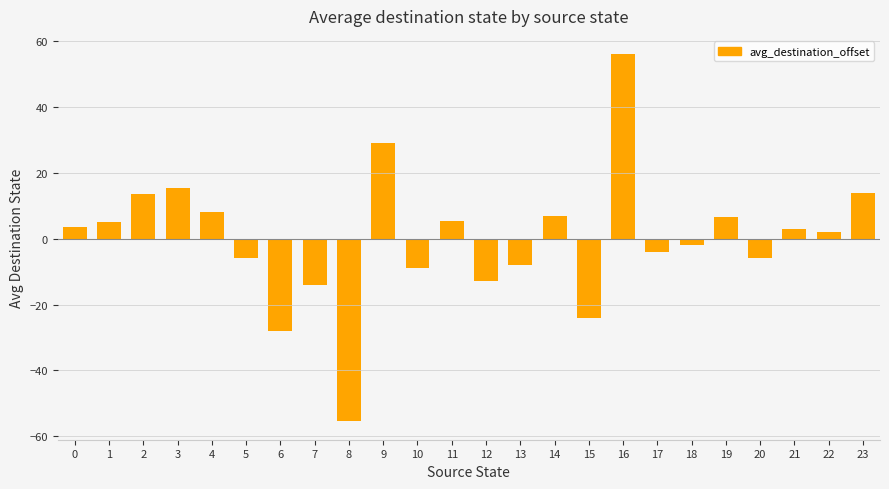

What is the difference between the maximum and minimum values?

111.5